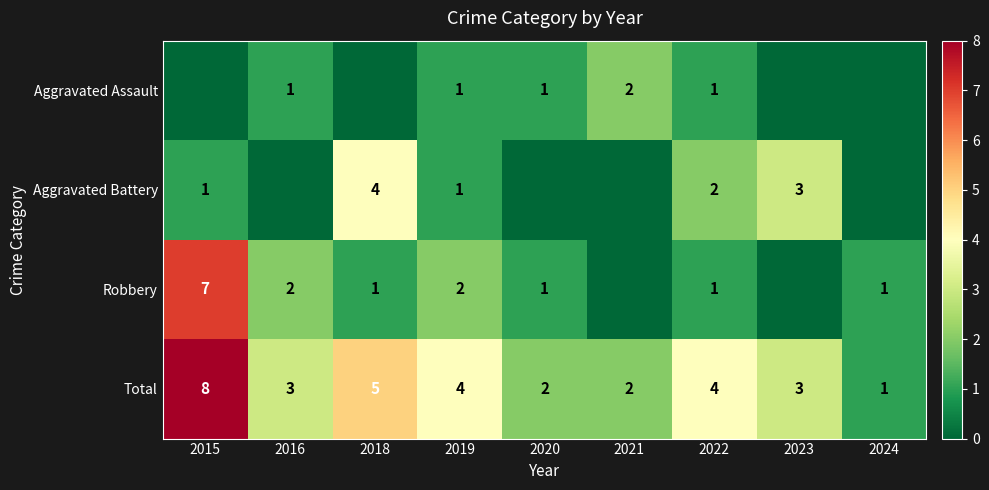

What is the difference between the second highest and minimum values in the Total series?

4